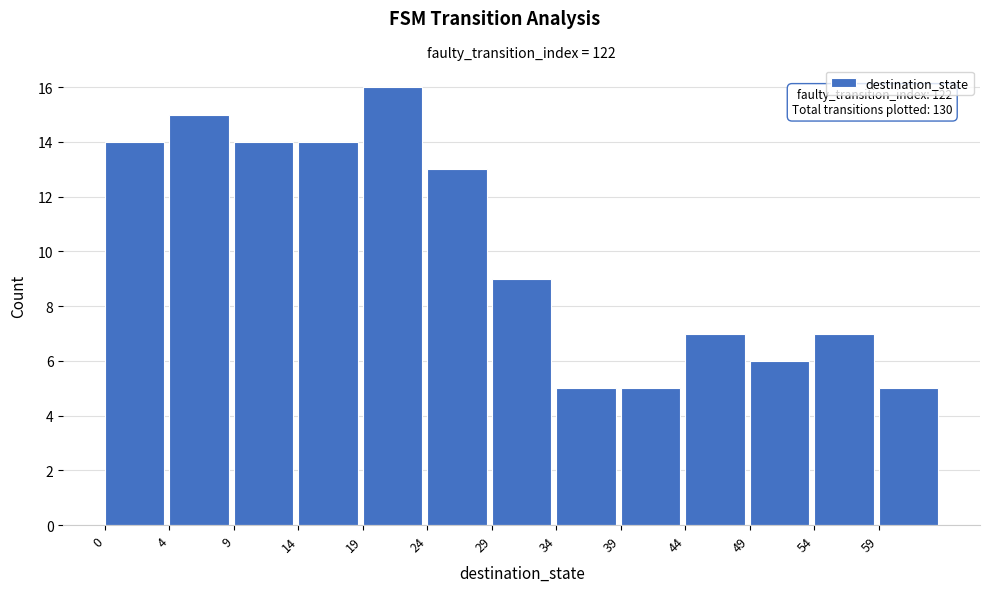

Reading left to right, what are all the values shown in this chart?

14	15	14	14	16	13	9	5	5	7	6	7	5